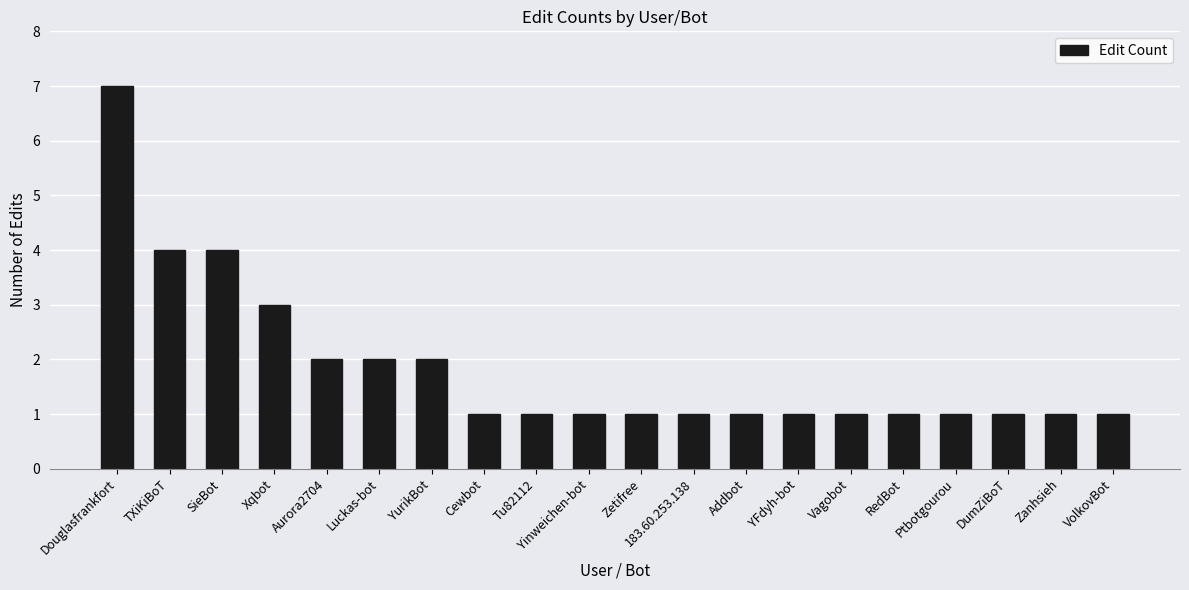

What is the maximum value shown in the chart?

7